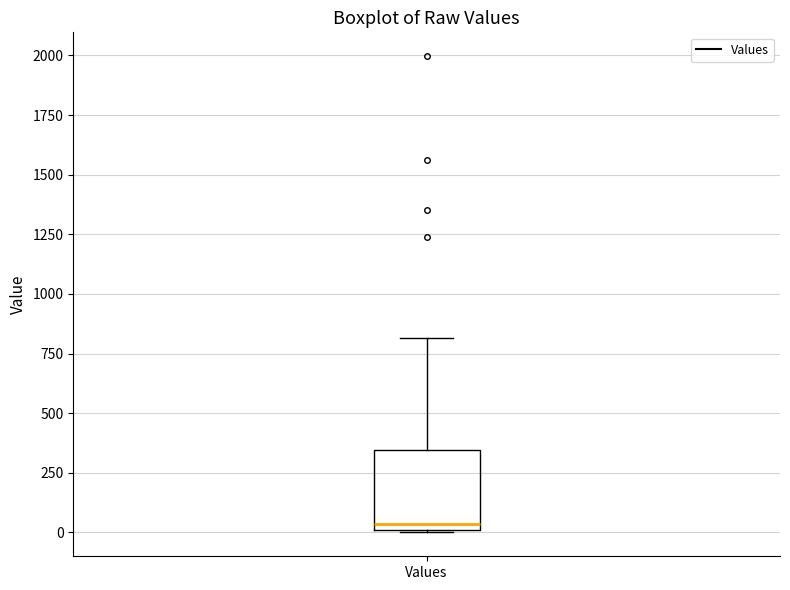

Where is the upper edge of the box for Values on the y-axis? The values are not printed on the chart, so give them approximately, as read against the axis.

350